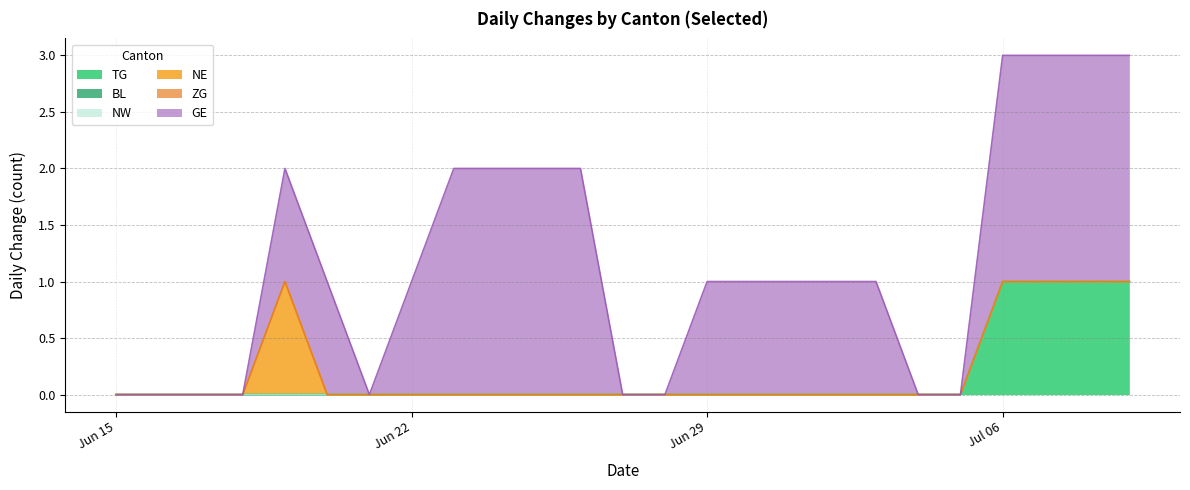

True or false: BL and NW intersect in this chart.

False